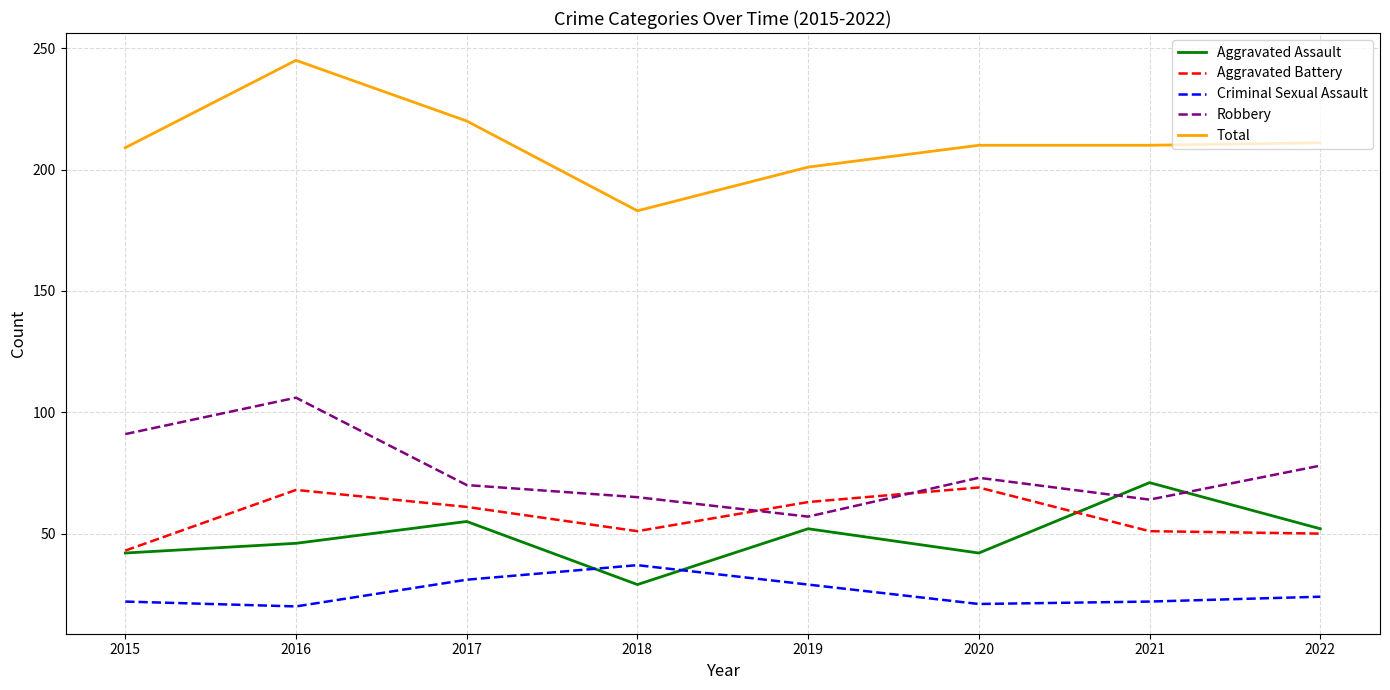

At which label is Robbery closest to 81?

2022